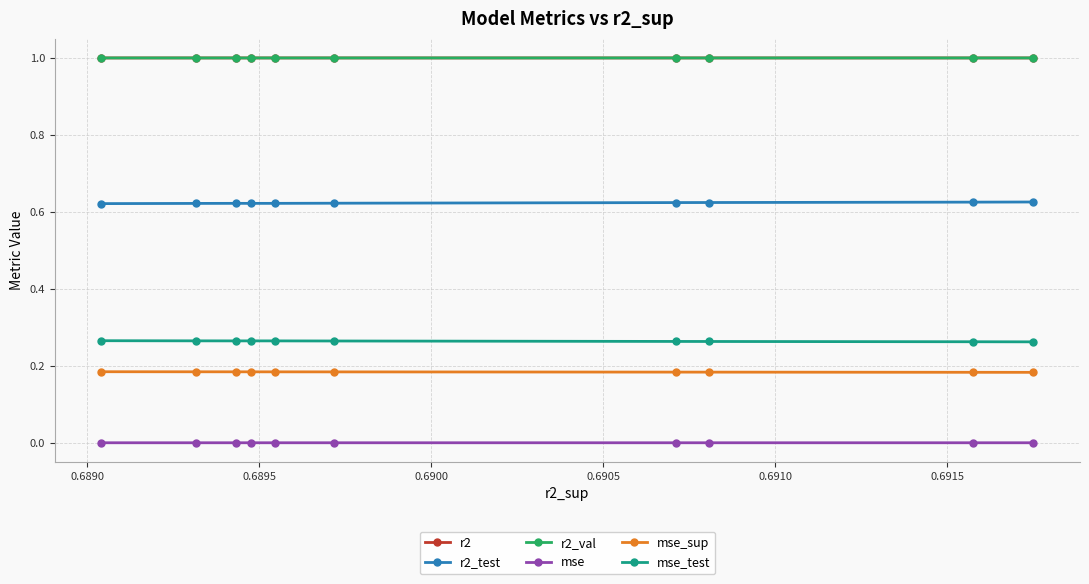

What is the value of the r2_val point at the 4th from the left?

1.0